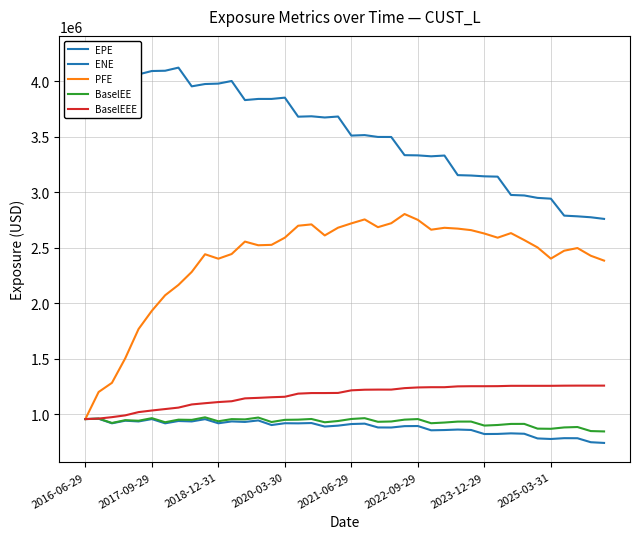

Reading left to right, list all the values displayed in this chart.

EPE: 955893.0	958824.8	917903.4	941260.4	934526.5	955795.2	917632.6	938539.9	934718.5	955089.8	918010.9	934834.2	930240.9	943684.1	902195.5	918463.4	917374.3	920206.8	888754.3	896793.9	911310.3	914752.5	880492.8	879970.8	892250.0	893330.9	854868.2	857228.6	861526.0	857879.5	821163.3	822158.2	827294.6	823711.6	781486.8	776592.9	783917.3	783391.6	747453.1	741050.4
ENE: 4201494.0	4201625.0	4202811.0	4233592.0	4061404.1	4091714.2	4094198.9	4122201.9	3953660.5	3974564.6	3978299.3	4001815.2	3829861.0	3840234.1	3840281.3	3851799.1	3680312.1	3683905.6	3673117.9	3681710.0	3509974.1	3514378.6	3497729.1	3497374.9	3333656.1	3331770.2	3323356.7	3330210.7	3153684.5	3150252.8	3142940.9	3140082.6	2975035.9	2970597.7	2948728.8	2941722.6	2788934.7	2782559.7	2774113.3	2759465.7
PFE: 955893.0	1200010.0	1282479.1	1503475.7	1766987.0	1931374.0	2071425.0	2164548.0	2281792.0	2440920.0	2400797.0	2443004.0	2554950.0	2521983.0	2525593.0	2590359.0	2697835.0	2709939.0	2610406.0	2680145.0	2719067.0	2754825.0	2684874.0	2720483.0	2803311.0	2750683.0	2662138.0	2679226.0	2671843.0	2658152.0	2627637.0	2590114.0	2631356.0	2568614.0	2502190.0	2401639.0	2472778.0	2496793.0	2427562.0	2383596.0
BaselEE: 955893.0	960430.1	920961.8	946008.8	940943.5	964169.5	927547.0	950587.3	948661.5	971684.2	936158.8	955484.2	953102.1	969627.2	929634.9	949089.8	950661.5	956758.5	927095.2	938524.8	956888.5	964092.5	931423.4	934284.0	950870.6	955939.8	918512.5	924763.3	933231.8	933419.9	897420.1	902655.9	912265.3	912549.6	869808.8	868394.9	880673.2	884349.9	847874.2	844689.5
BaselEEE: 955893.0	960430.1	973285.8	989387.8	1018702.5	1033177.5	1046211.0	1059295.3	1087758.5	1098866.2	1109243.8	1116662.2	1142552.1	1147087.2	1152782.9	1156978.8	1185136.5	1190366.5	1190413.2	1191458.8	1214891.5	1220466.4	1221503.4	1221540.1	1234743.6	1240930.8	1243114.8	1243114.8	1250635.8	1252001.8	1252001.8	1252546.9	1255580.9	1255580.9	1255580.9	1255580.9	1256896.1	1257386.9	1257386.9	1257386.9